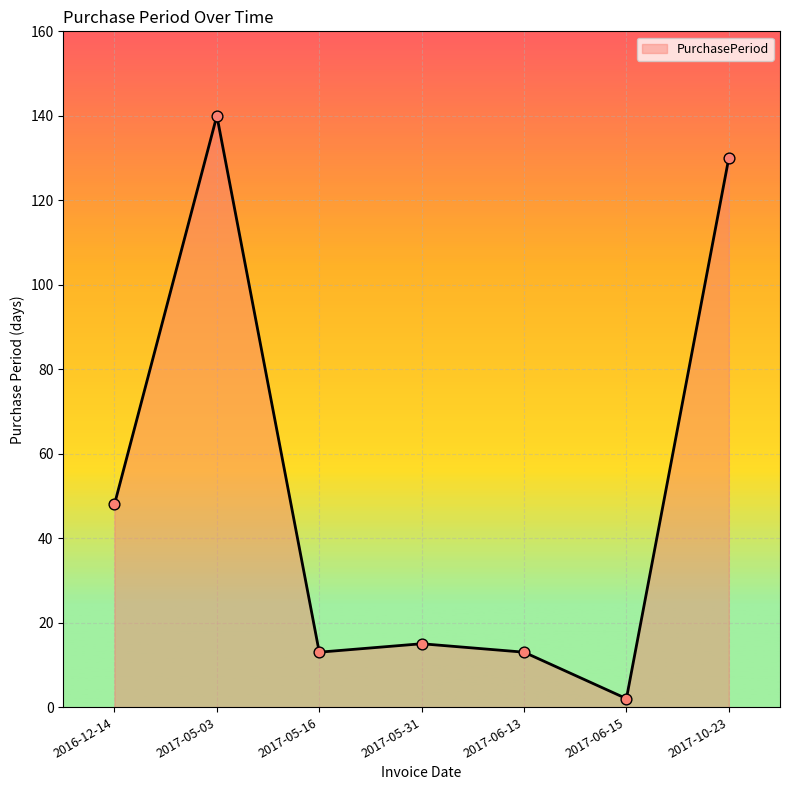

Approximately how many times larger is the value at 2016-12-14 compared to 2017-06-13?

3.7